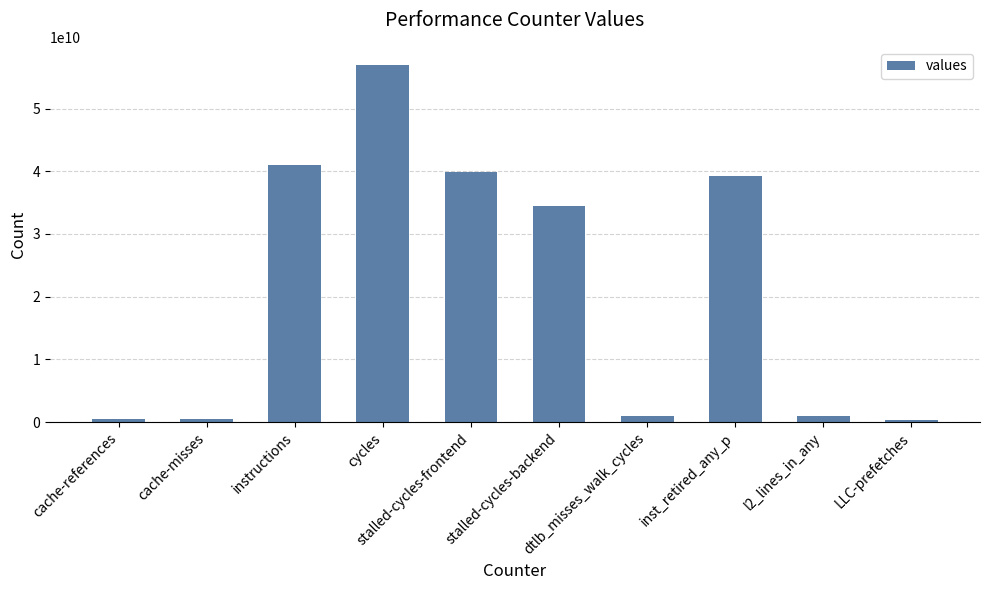

How many values are below 34410002602?

5